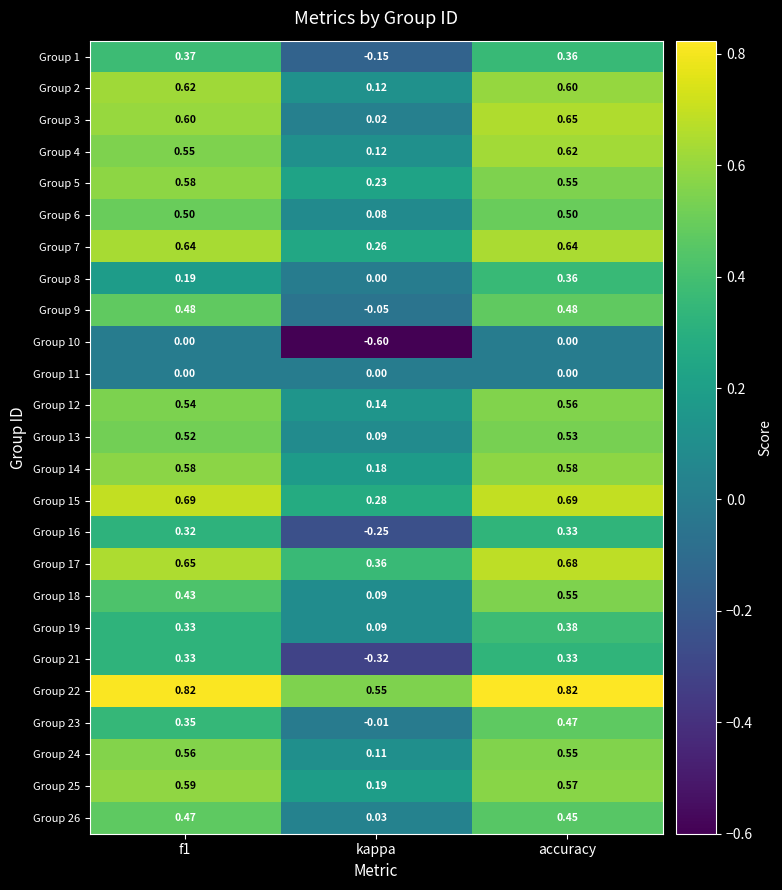

At which category is the sum across all series the highest?

accuracy